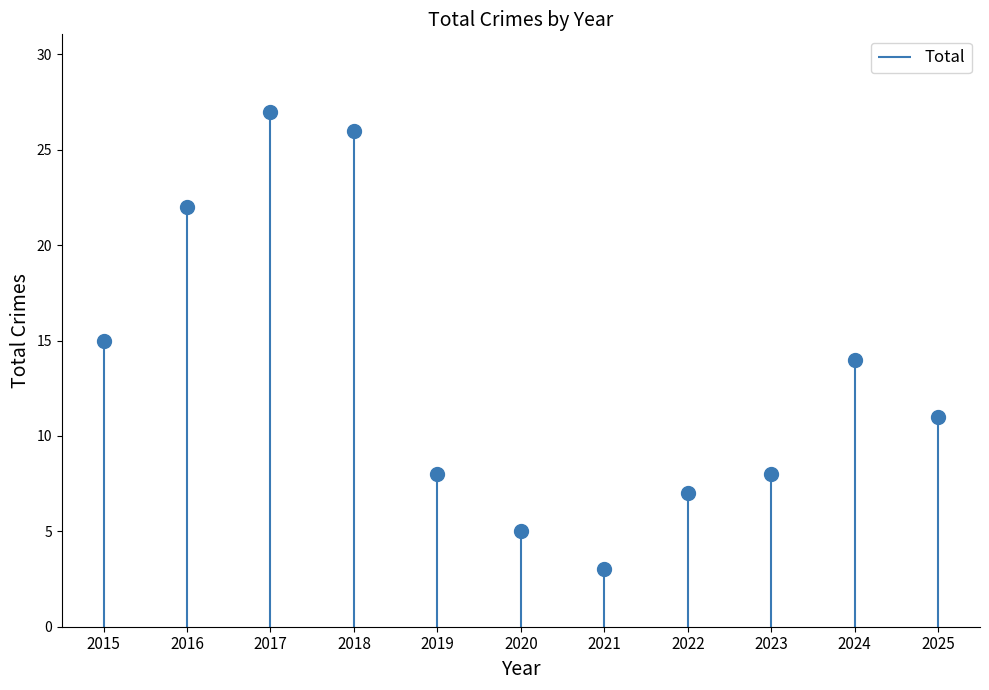

List the labels in order of value, largest first.

2017, 2018, 2016, 2015, 2024, 2025, 2019, 2023, 2022, 2020, 2021